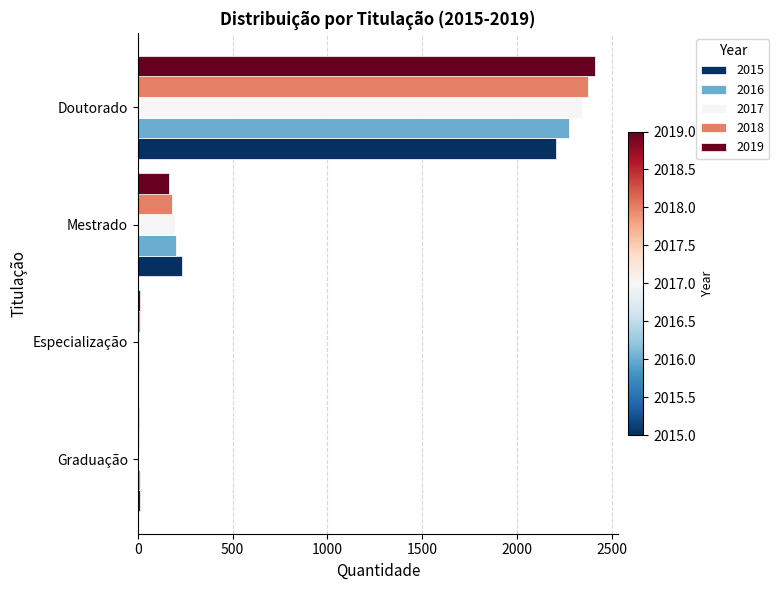

Is the value of 2016 at Doutorado greater than the value of 2019 at Doutorado?

No